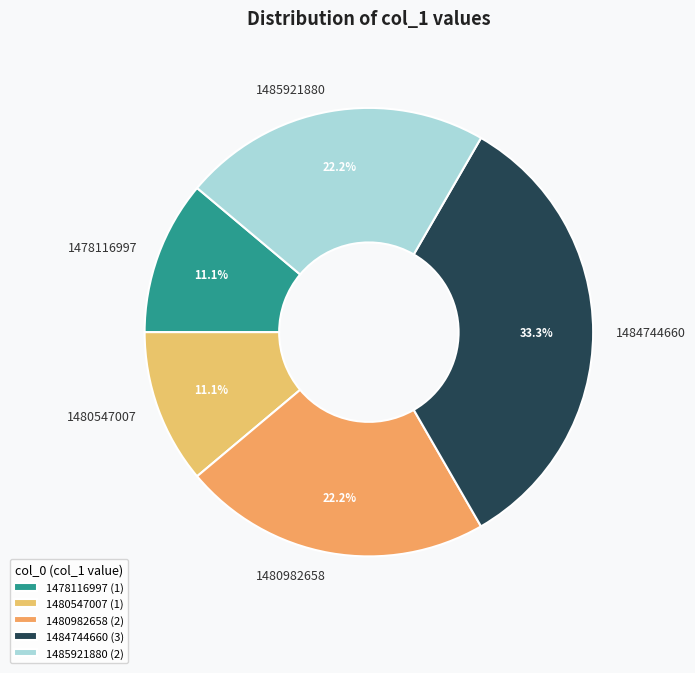

Approximately how many times larger is the value at 1478116997 compared to 1480982658?

0.5